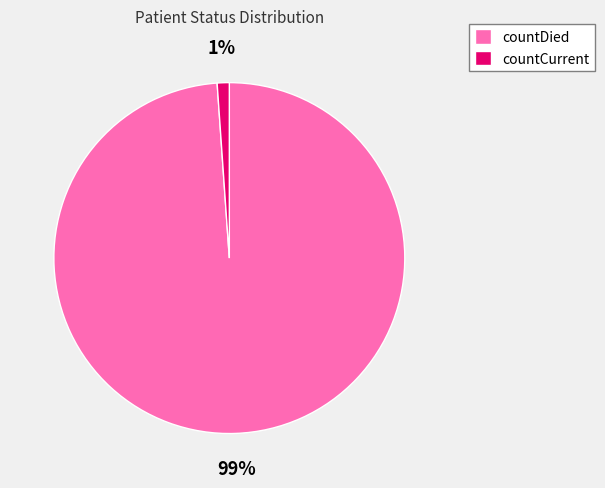

How many segments does this pie chart have?

2